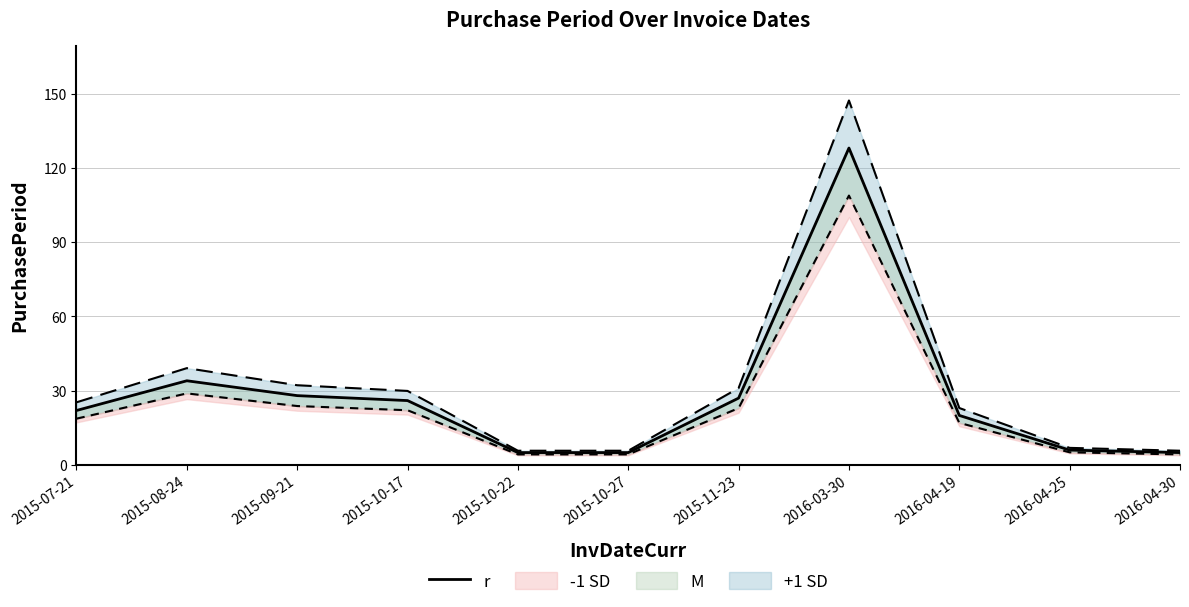

What is the label of the 5th point from the right?

2015-11-23